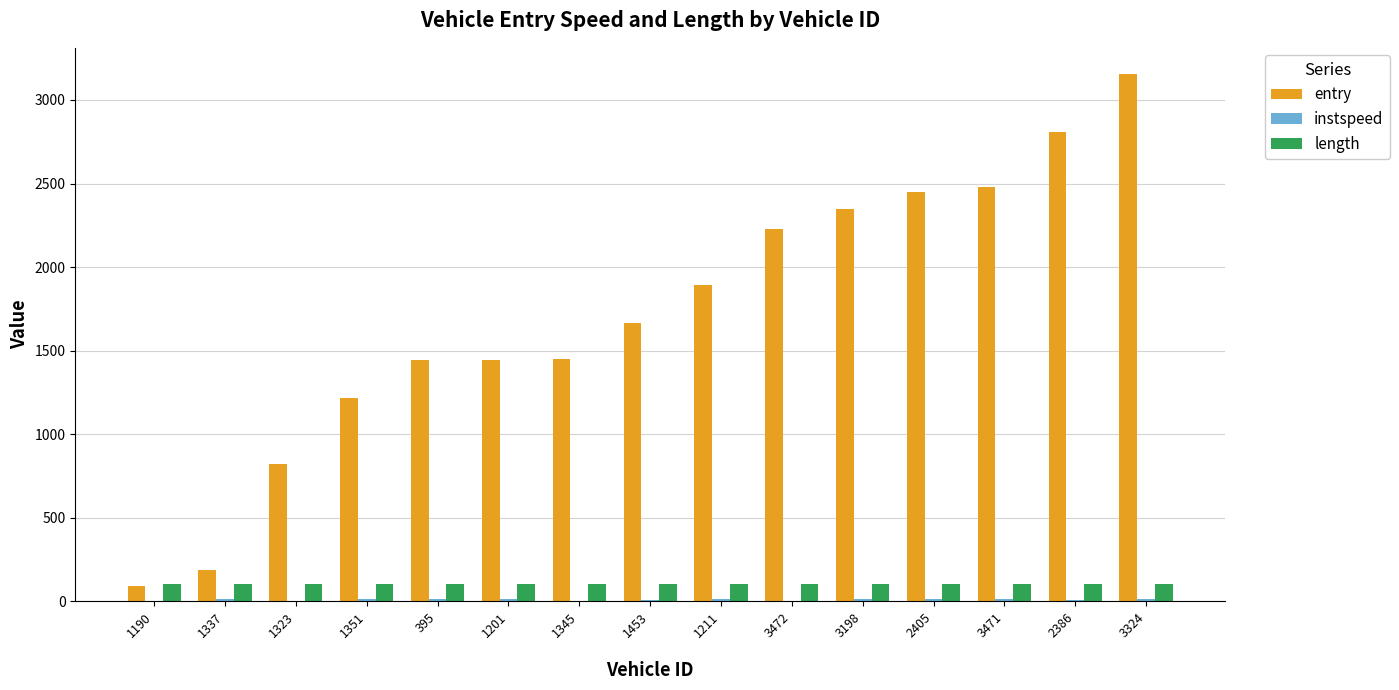

At which category is the sum across all series the highest?

3324